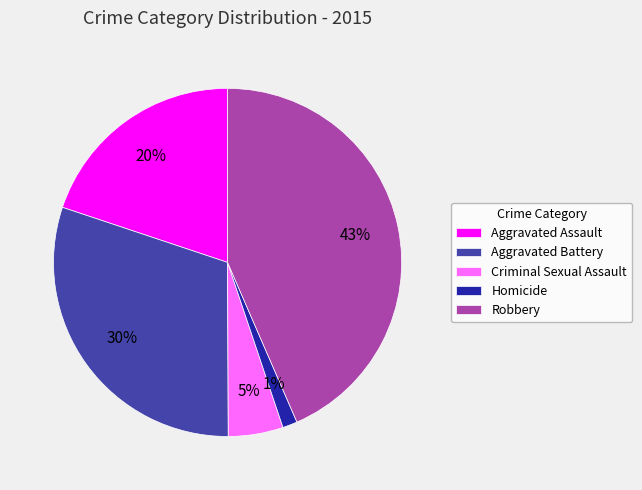

Is it true that Robbery is 57% of the pie?

False